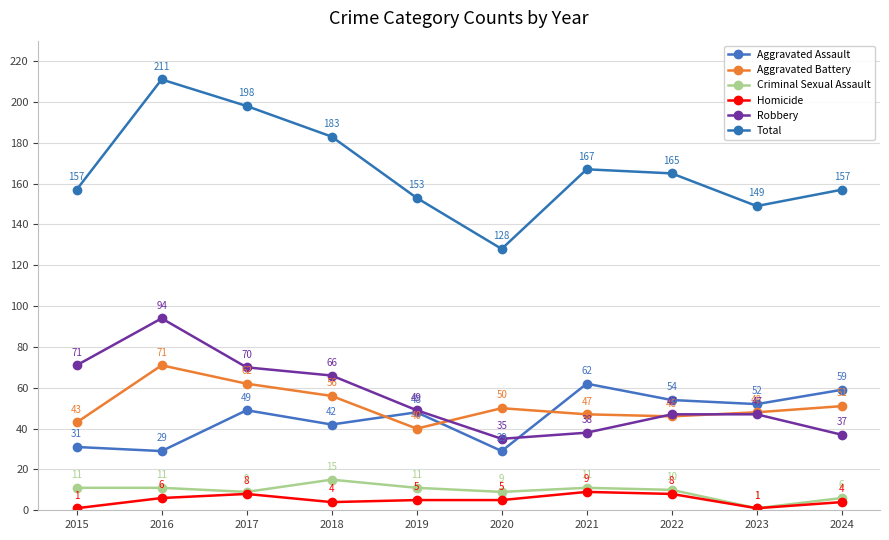

What is the total value across all series at 2019?

306